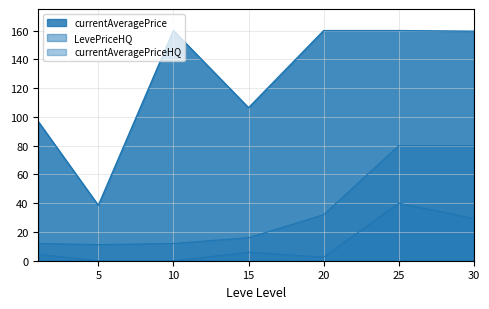

Is it true that LevePriceHQ equals 11.2 at 5?

True